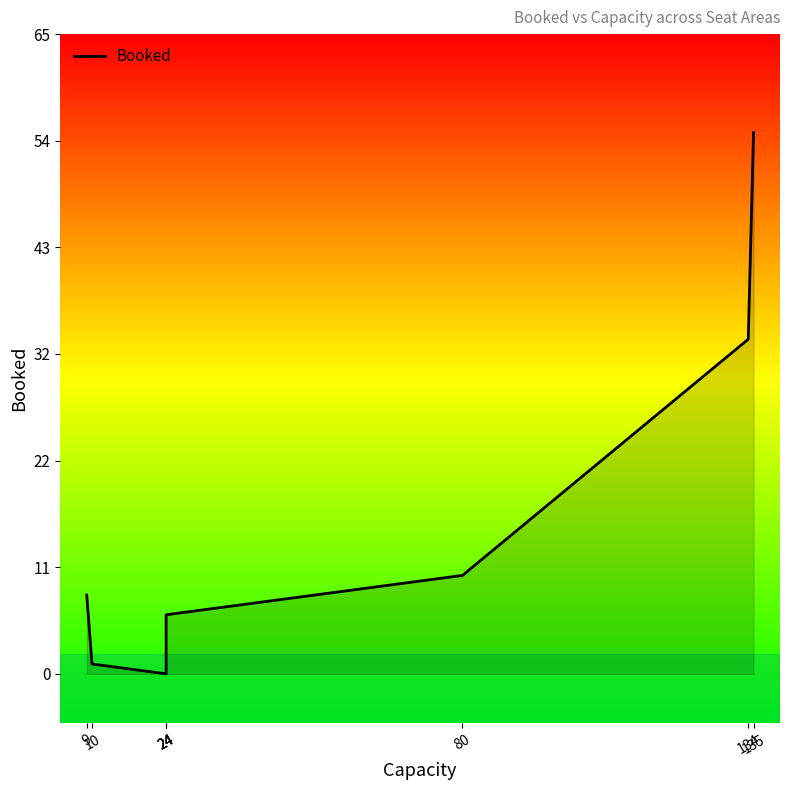

At which label does the data first exceed 8?

80